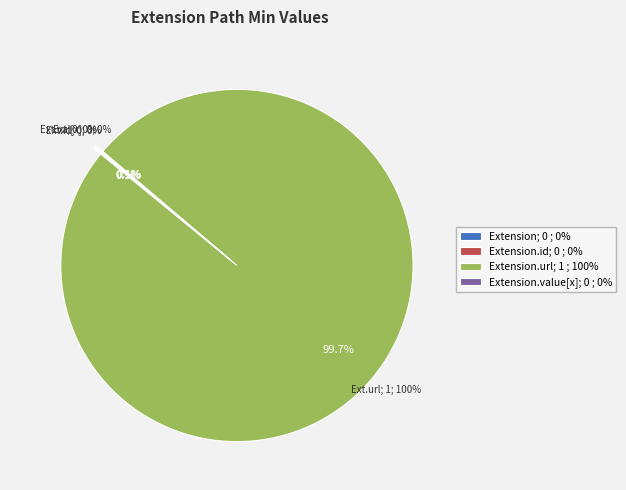

Which category has the smallest portion of the pie?

Extension